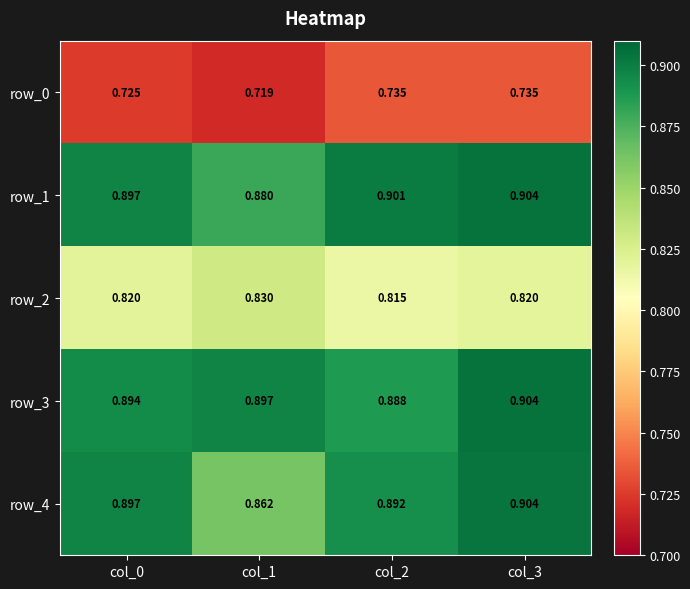

Is the value of row_4 at col_2 greater than the value of row_0 at col_1?

Yes